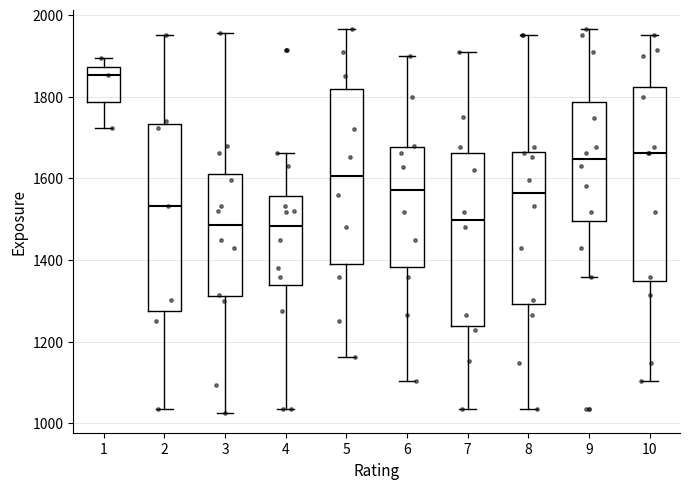

Reading left to right, read every box against the y-axis: the position of its median line, the range the box covers, and the ends of its whiskers. The values are not printed on the chart, so give them approximately, as read against the axis.

1: median 1860, box 1780 to 1880, whiskers 1720 to 1900
2: median 1540, box 1280 to 1740, whiskers 1040 to 1960
3: median 1480, box 1320 to 1620, whiskers 1020 to 1960
4: median 1480, box 1340 to 1560, whiskers 1040 to 1660
5: median 1600, box 1380 to 1820, whiskers 1160 to 1960
6: median 1580, box 1380 to 1680, whiskers 1100 to 1900
7: median 1500, box 1240 to 1660, whiskers 1040 to 1920
8: median 1560, box 1300 to 1660, whiskers 1040 to 1960
9: median 1640, box 1500 to 1780, whiskers 1360 to 1960
10: median 1660, box 1340 to 1820, whiskers 1100 to 1960